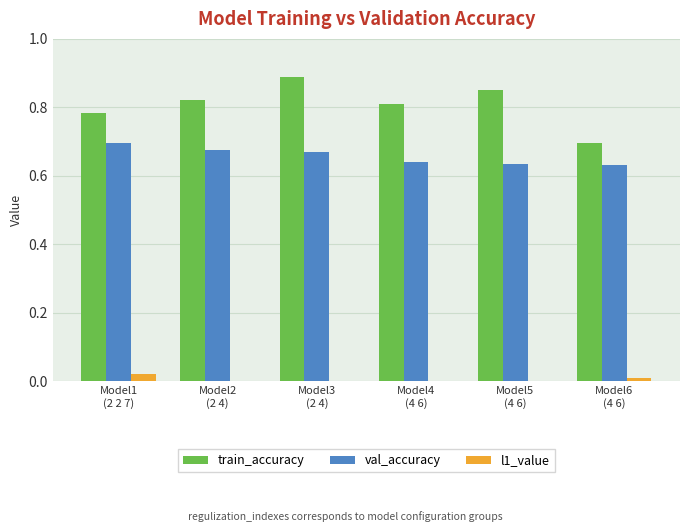

Which series has the largest total across all categories?

train_accuracy